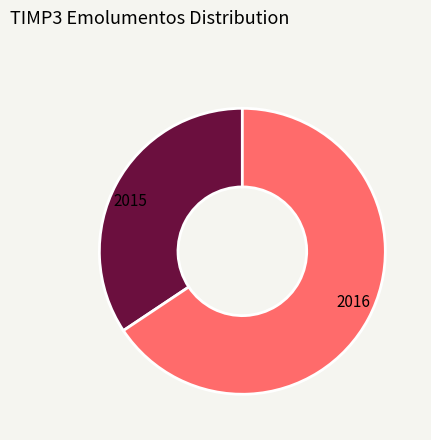

Does 2015 represent more than half of the total?

No